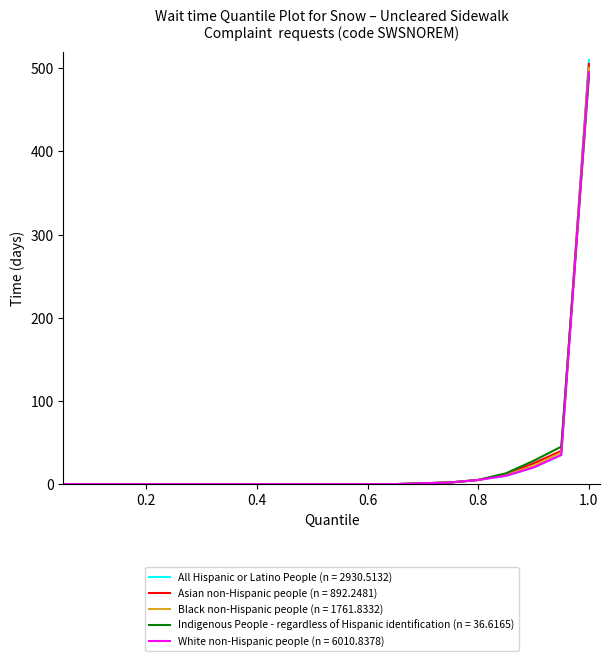

What are all the series names shown in the legend?

All Hispanic or Latino People (n = 2930.5132), Asian non-Hispanic people (n = 892.2481), Black non-Hispanic people (n = 1761.8332), Indigenous People - regardless of Hispanic identification (n = 36.6165), White non-Hispanic people (n = 6010.8378)